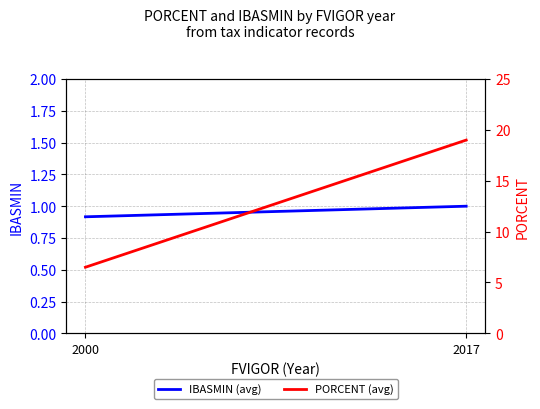

List the labels in order of IBASMIN (avg) value, largest first.

2017, 2000